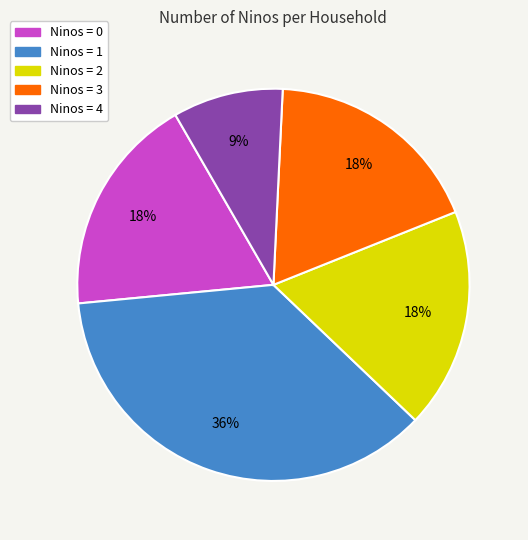

To the nearest percent, what percentage of the pie is Ninos = 3?

18%